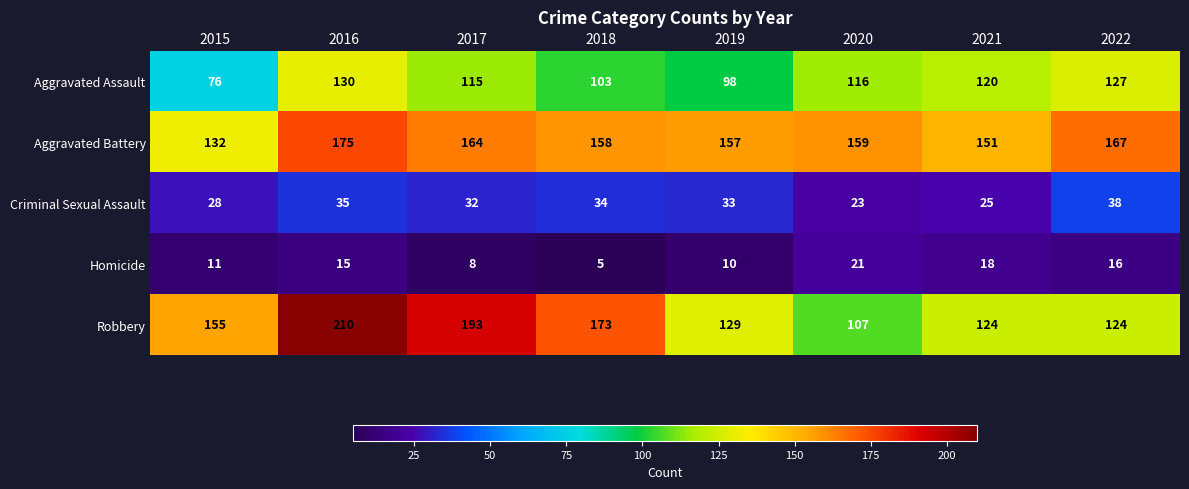

The Aggravated Battery series shows 72 at 2019. True or false?

False